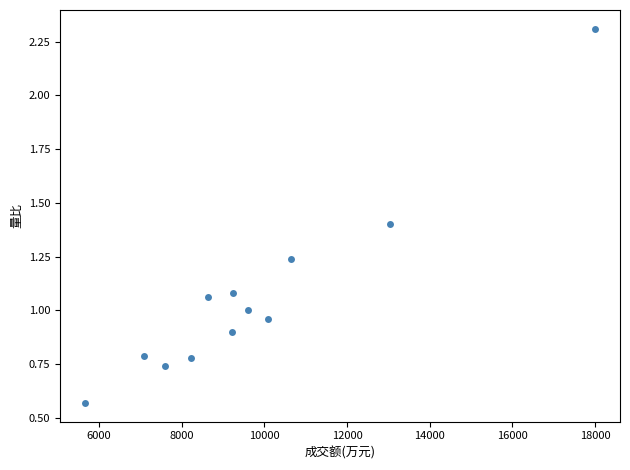

What is the range of Y values (max minus min)?

1.7